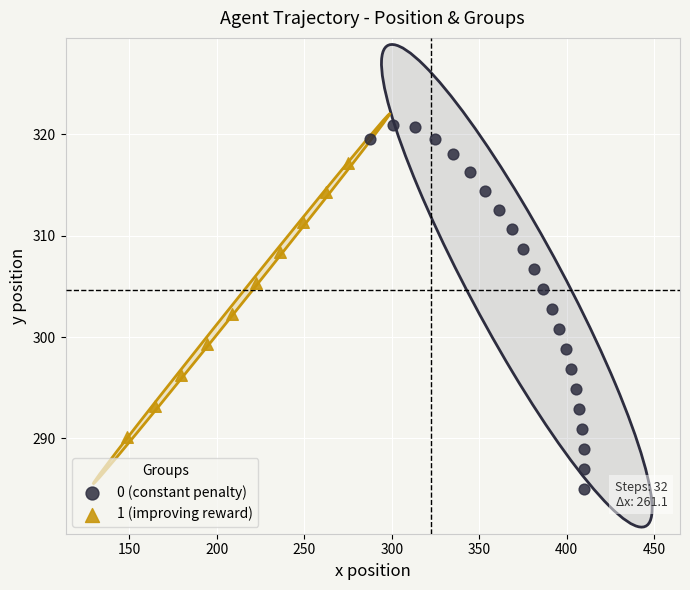

Which series reaches the maximum Y coordinate?

0 (constant penalty)